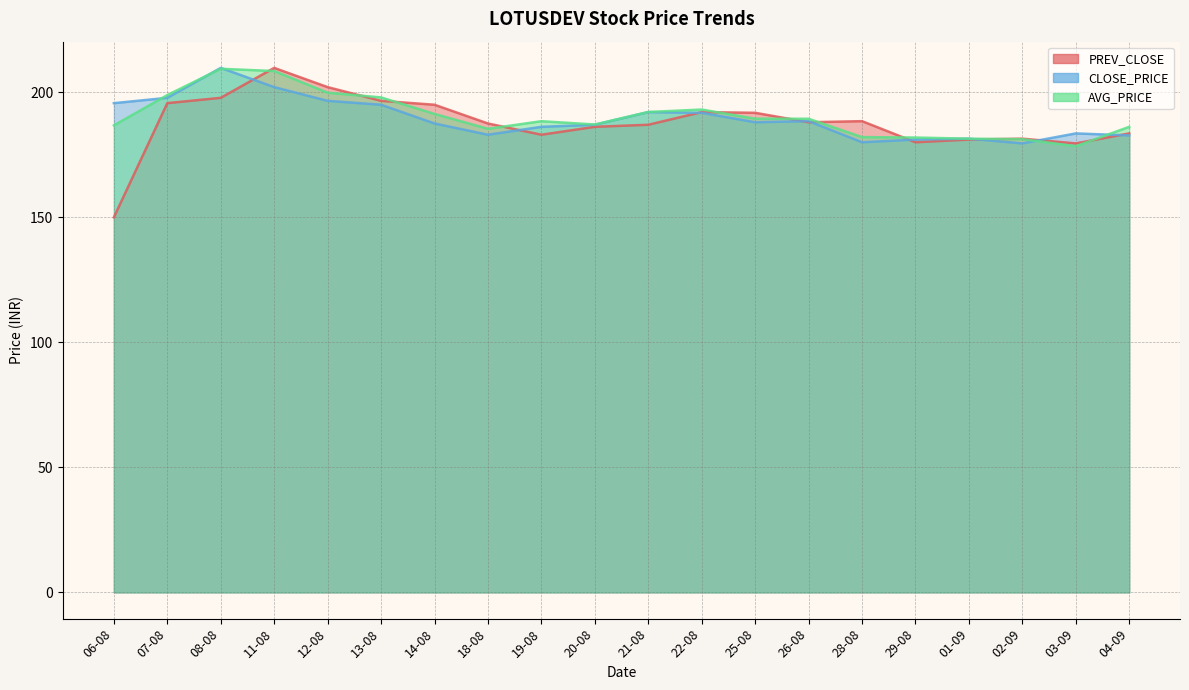

In CLOSE_PRICE, how many points are lower than both neighbors (excluding endpoints)?

4